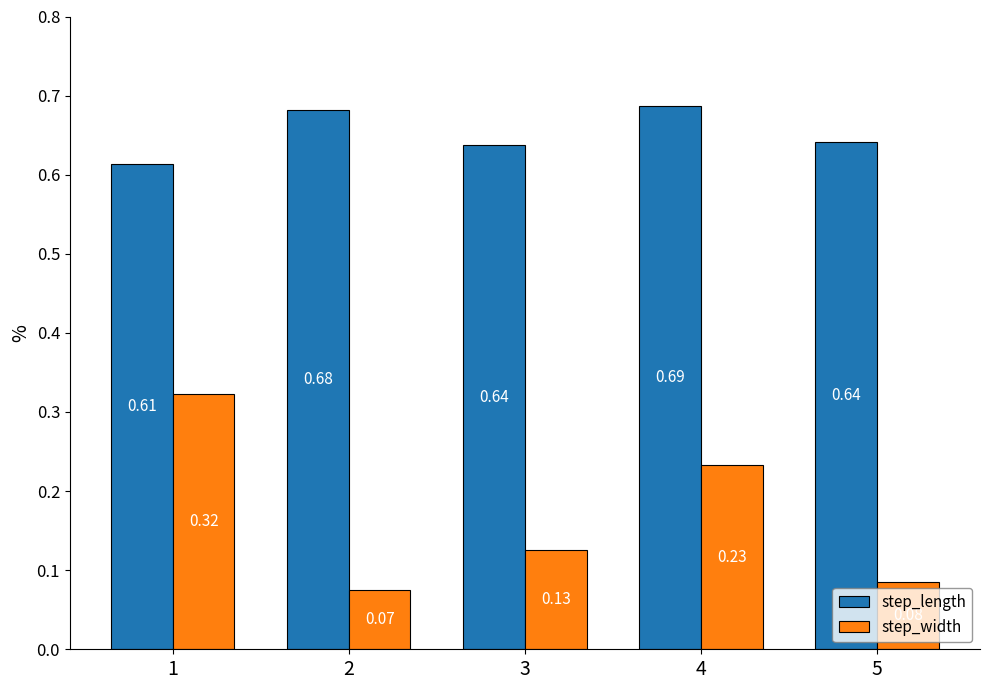

List the series in order of their peak value, highest first.

step_length, step_width